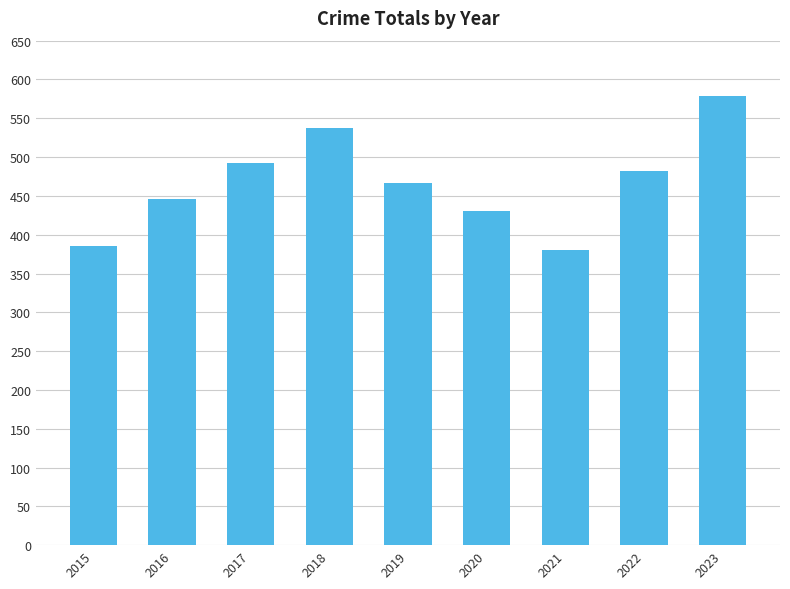

True or false: the data shows 654 at 2022.

False